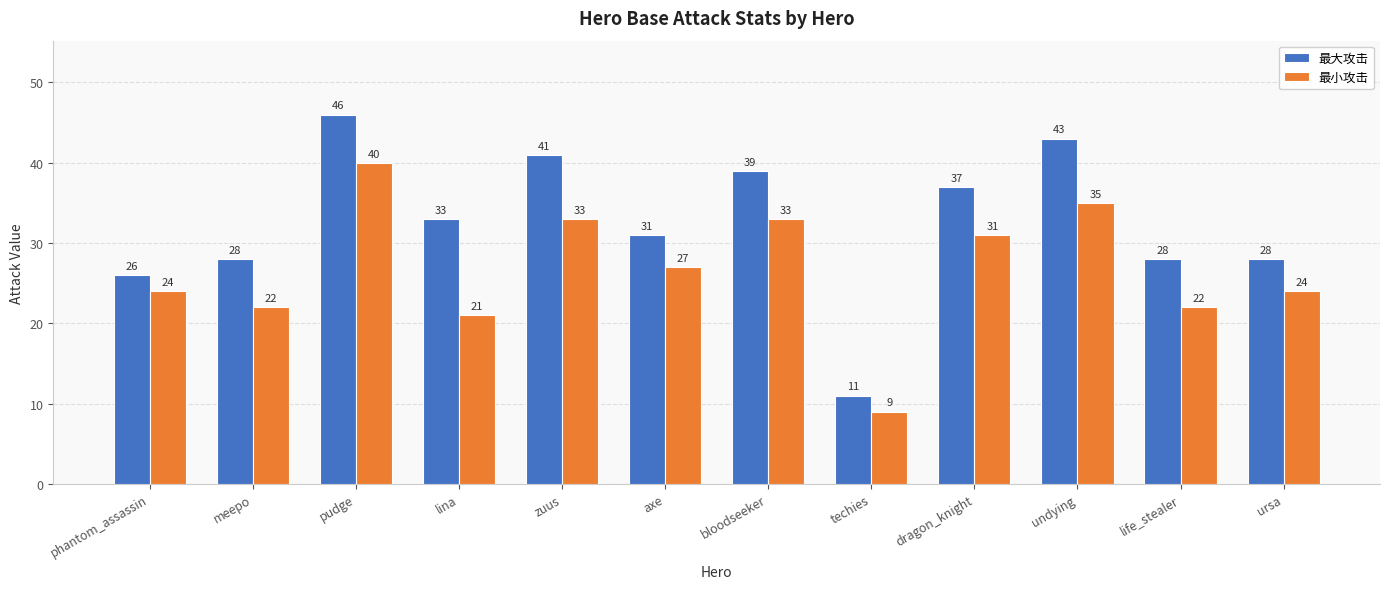

What is the smallest value displayed?

9